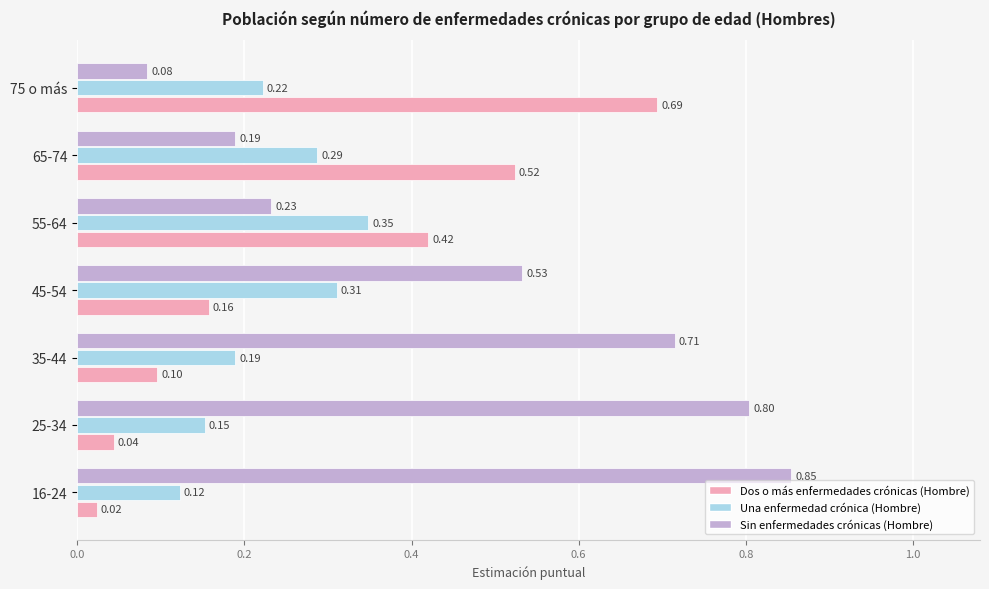

Which series has the largest total across all categories?

Sin enfermedades crónicas (Hombre)